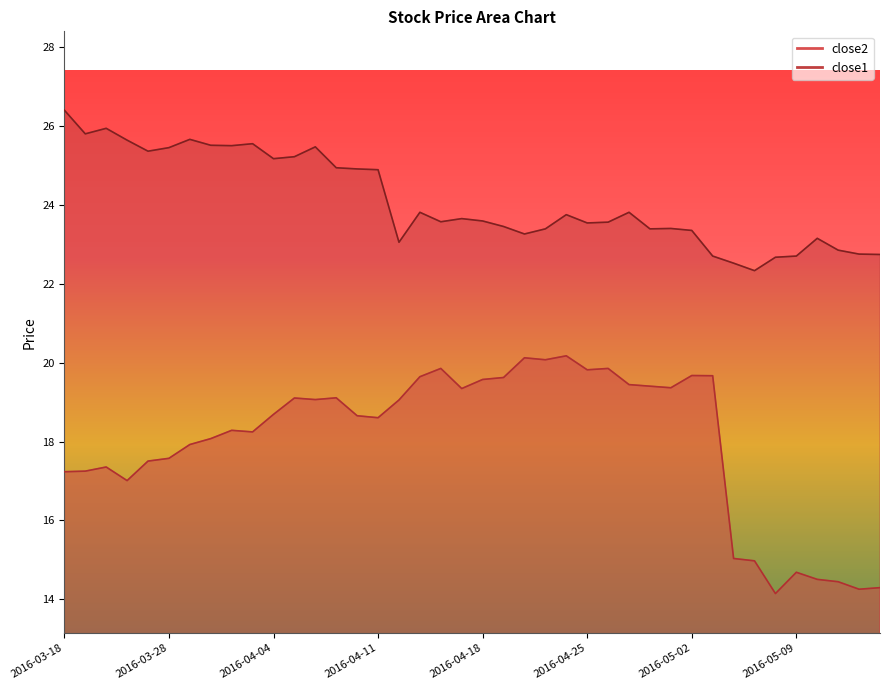

At how many categories does at least one series exceed 15?

40